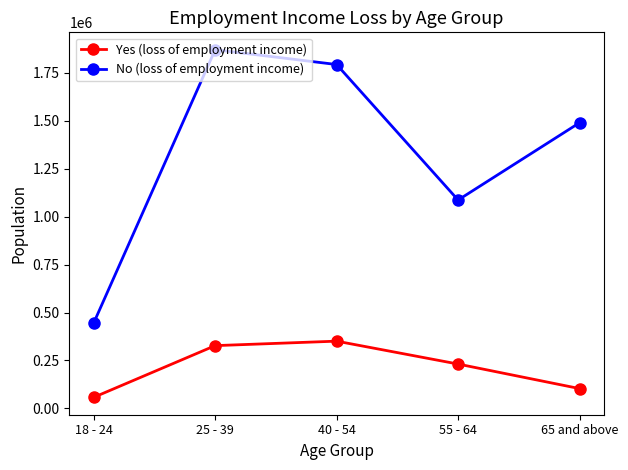

True or false: No (loss of employment income) and Yes (loss of employment income) intersect in this chart.

False